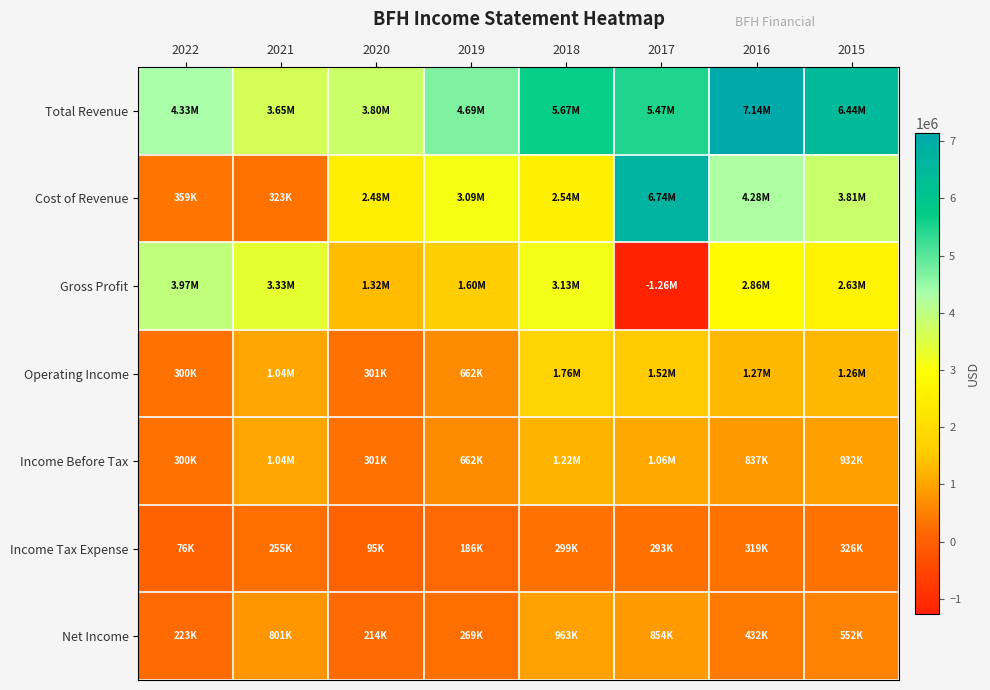

Reading left to right, list all the values displayed in this chart.

Total Revenue: 2022=4329000	2021=3655000	2020=3797000	2019=4688000	2018=5666600	2017=5474700	2016=7138100	2015=6439700
Cost of Revenue: 2022=359000	2021=323000	2020=2481500	2019=3086600	2018=2537200	2017=6739400	2016=4276800	2015=3814200
Gross Profit: 2022=3970000	2021=3332000	2020=1315500	2019=1601400	2018=3129400	2017=-1264700	2016=2861300	2015=2625600
Operating Income: 2022=300000	2021=1044000	2020=301000	2019=662000	2018=1757300	2017=1517900	2016=1265500	2015=1261900
Income Before Tax: 2022=300000	2021=1044000	2020=301000	2019=662000	2018=1215000	2017=1062500	2016=837000	2015=931700
Income Tax Expense: 2022=76000	2021=255000	2020=95000	2019=186000	2018=299200	2017=293300	2016=319400	2015=326200
Net Income: 2022=223000	2021=801000	2020=214000	2019=269000	2018=963100	2017=853600	2016=432300	2015=551500